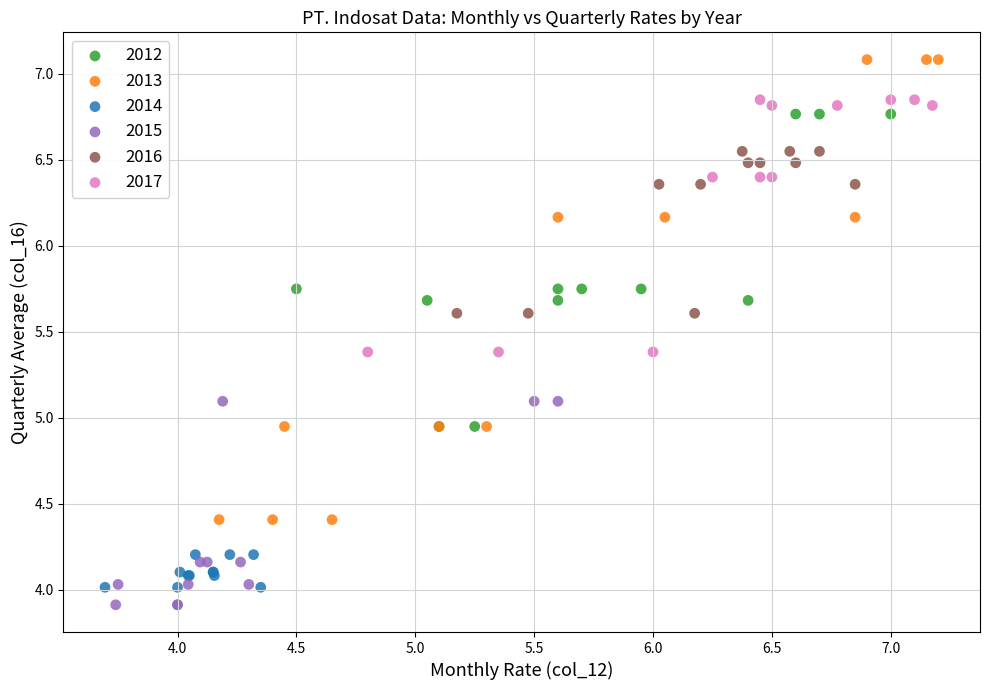

Which series has the widest spread of Y values?

2013